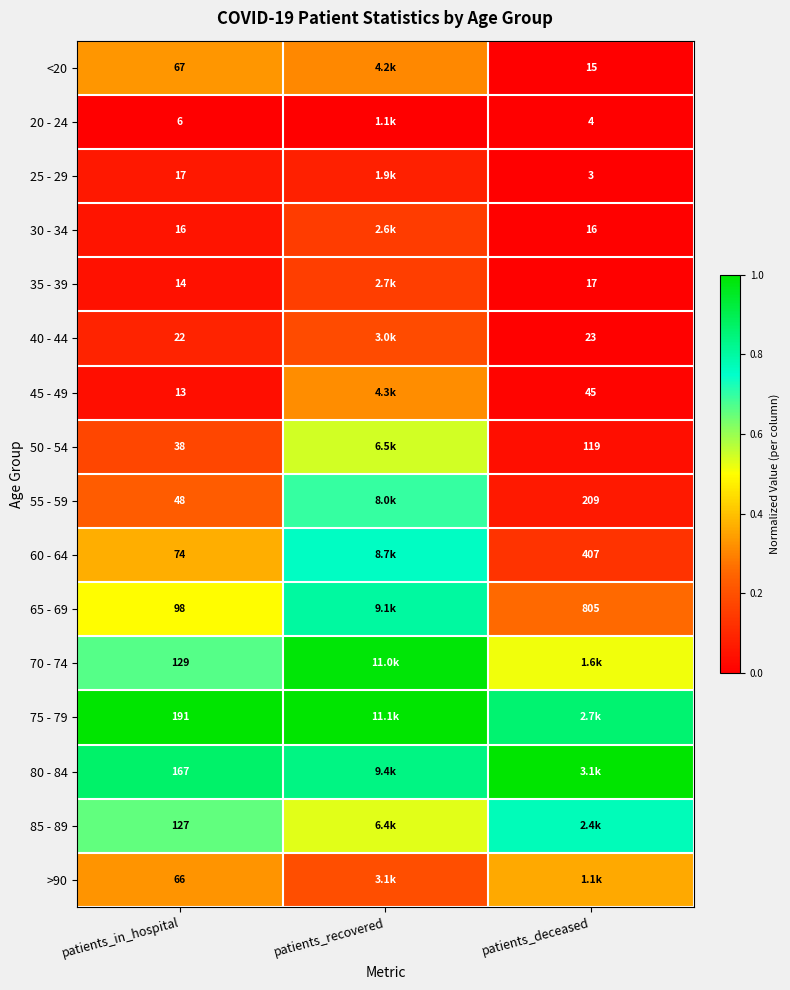

Is the value of 85 - 89 at patients_in_hospital greater than the value of 20 - 24 at patients_in_hospital?

Yes